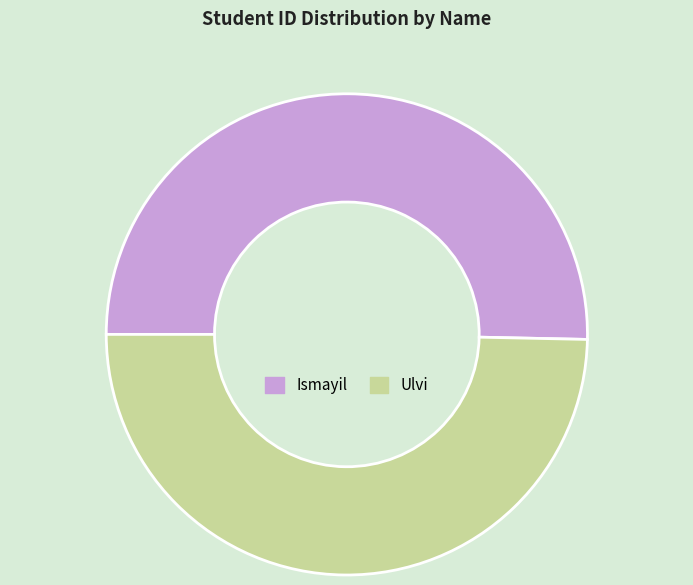

How many slices are in this pie chart?

2